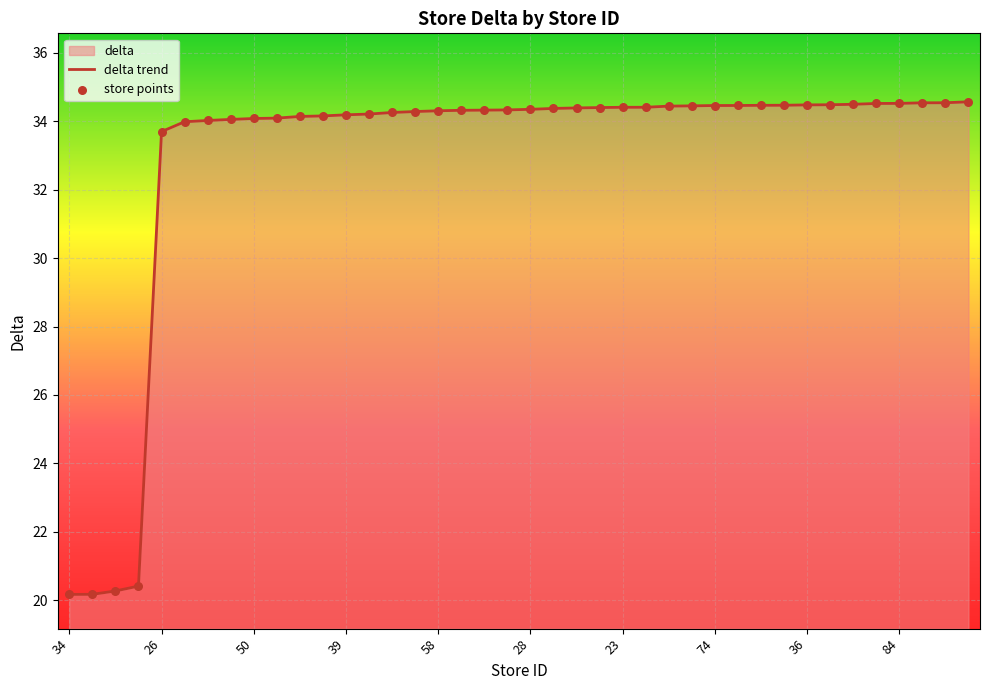

What is the ratio of the value at 77 to the value at 55?

1.0